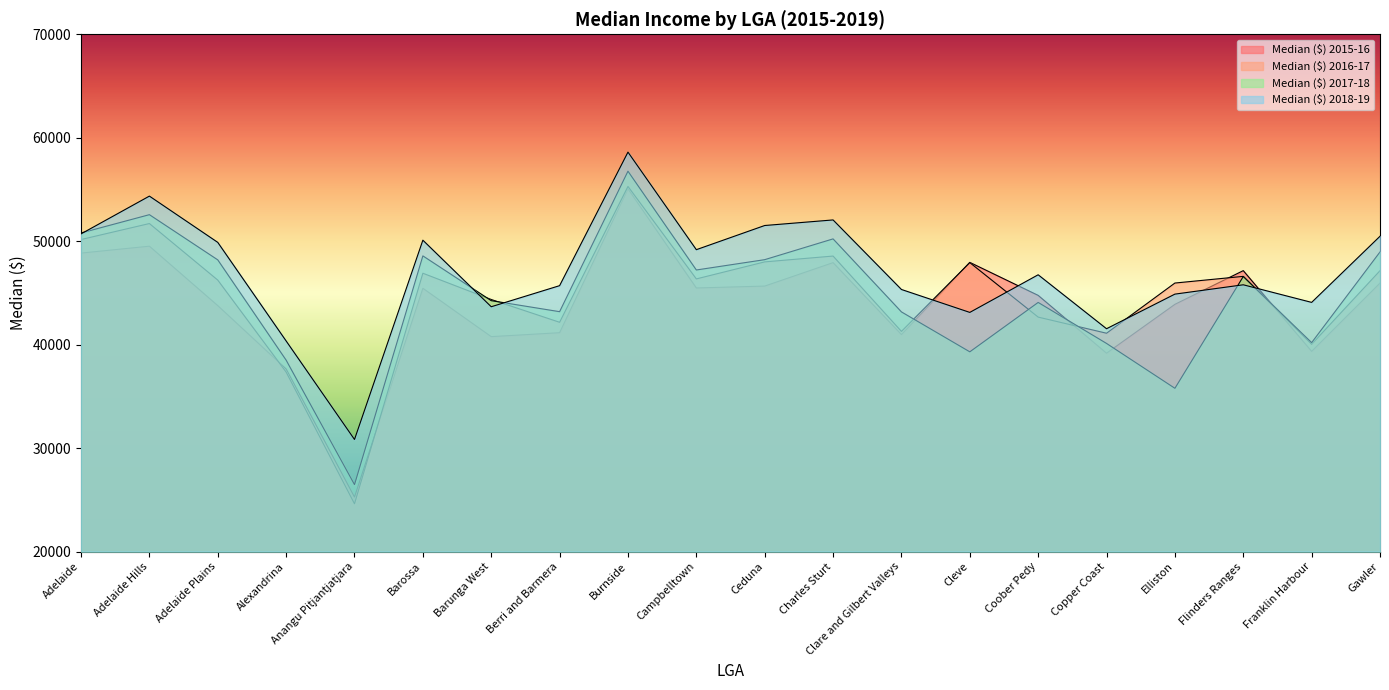

What is the label of the 5th point from the right?

Copper Coast